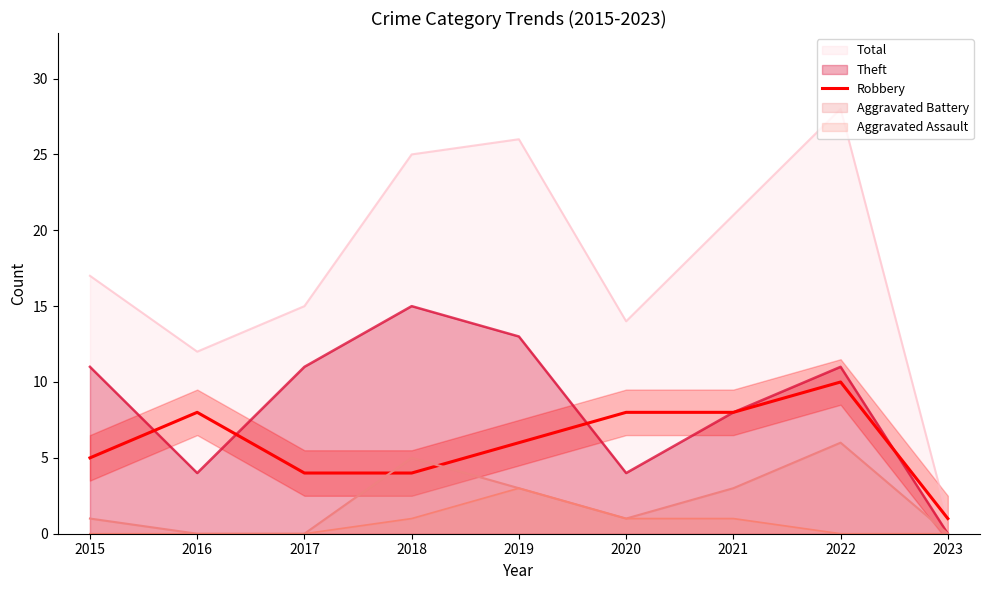

Count the values in the range 4 to 8.

7